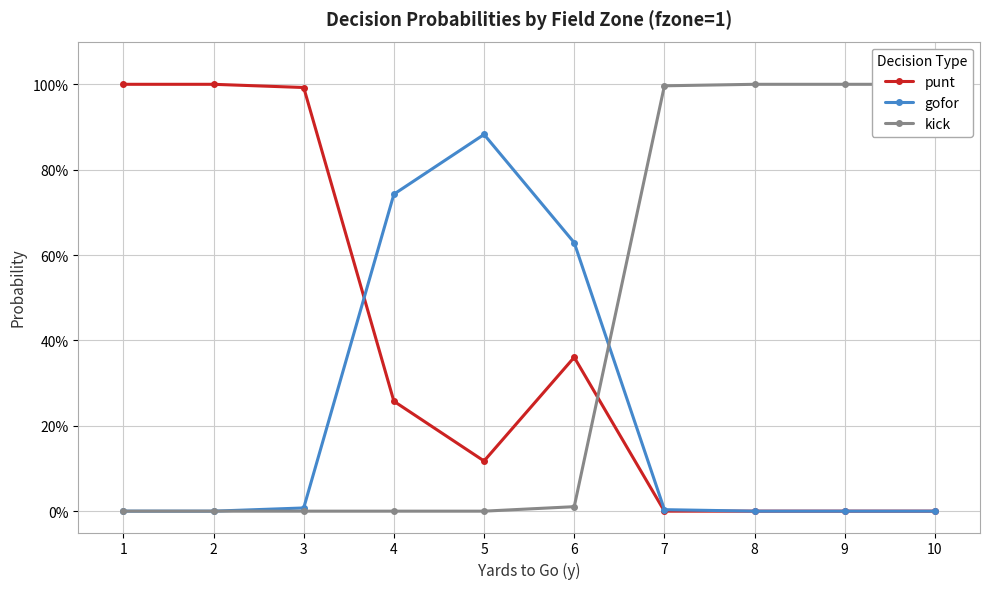

At which category does gofor reach its first local peak?

5